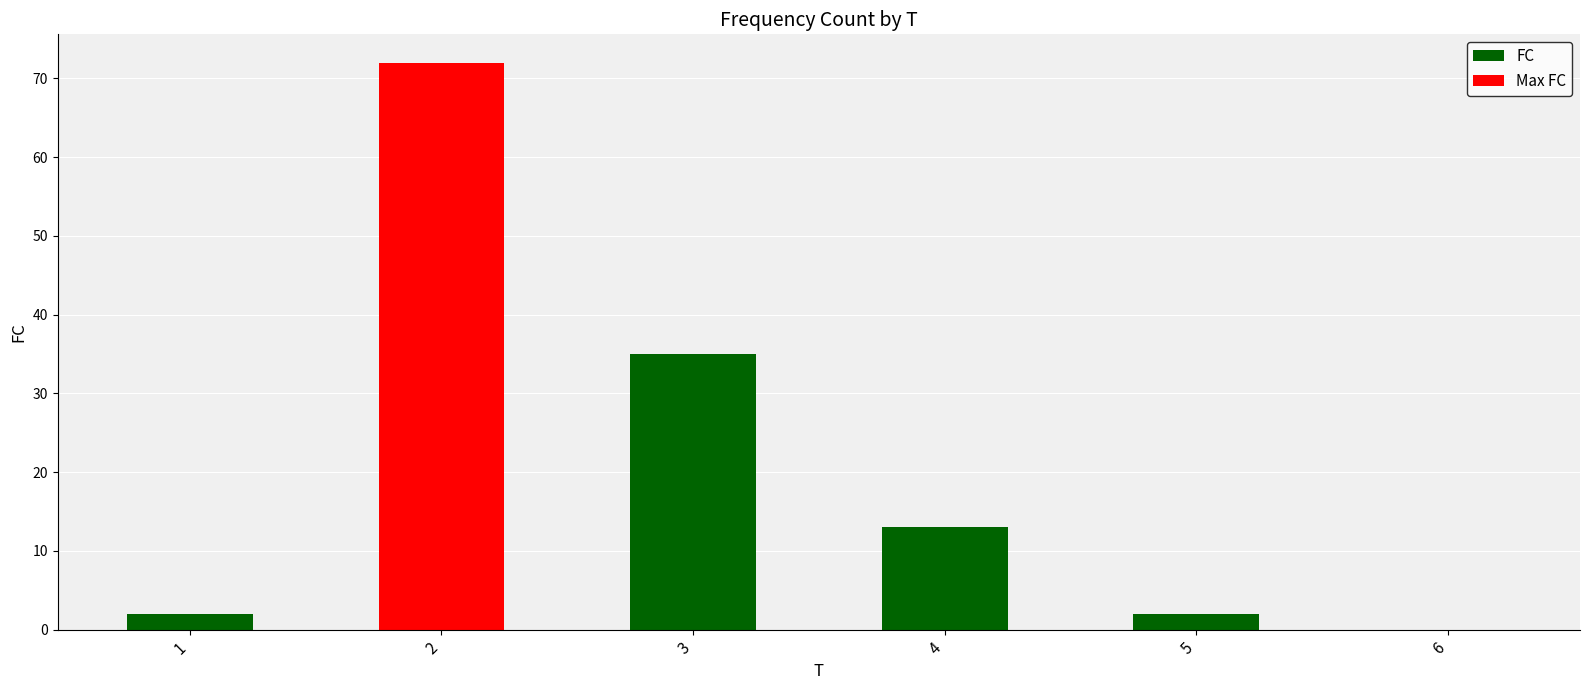

At which category does the chart reach its peak across all series?

2